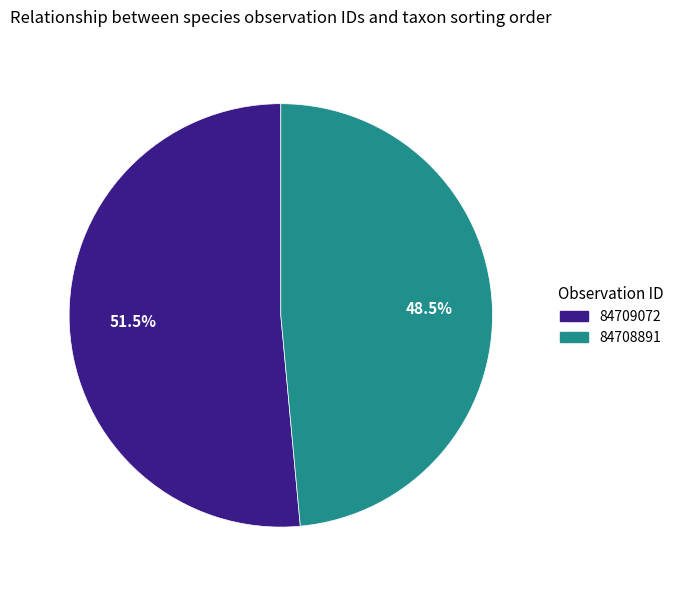

Which category has the biggest portion of the pie?

84709072